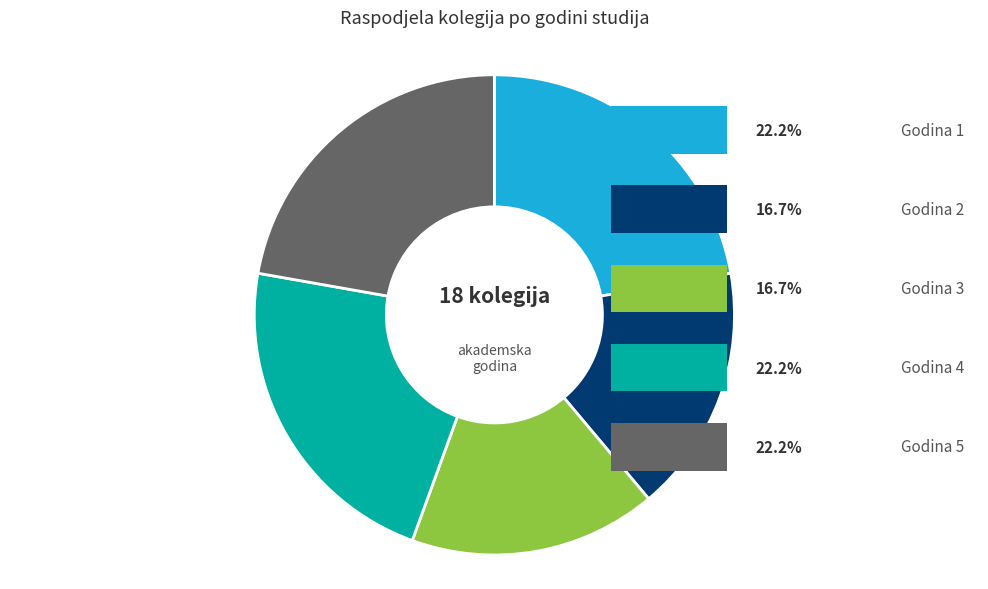

Does Godina 5 account for over 50% of the chart?

No